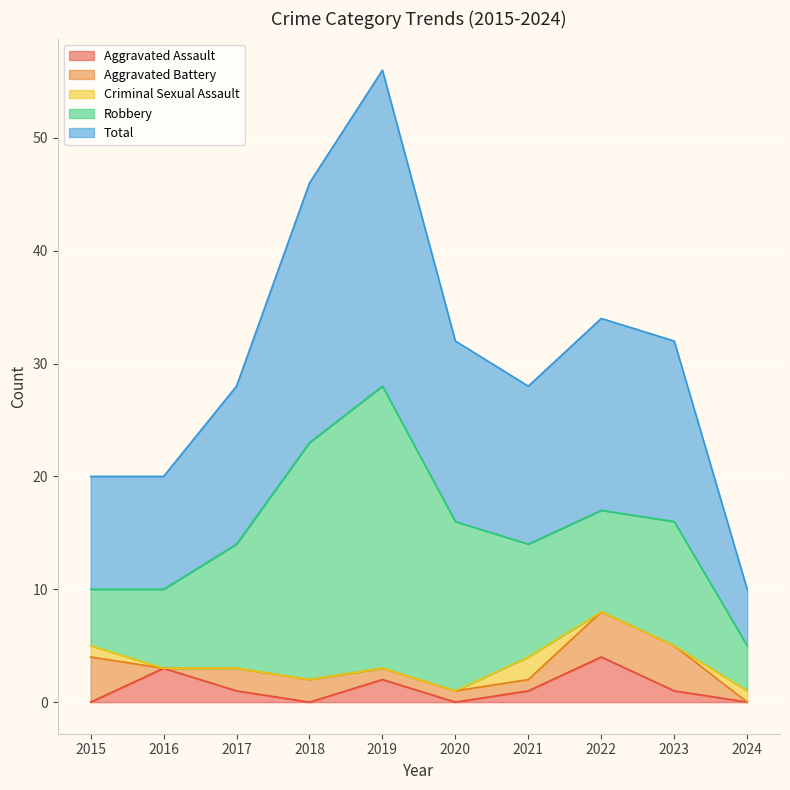

Which category has the highest value in the Total series?

2019